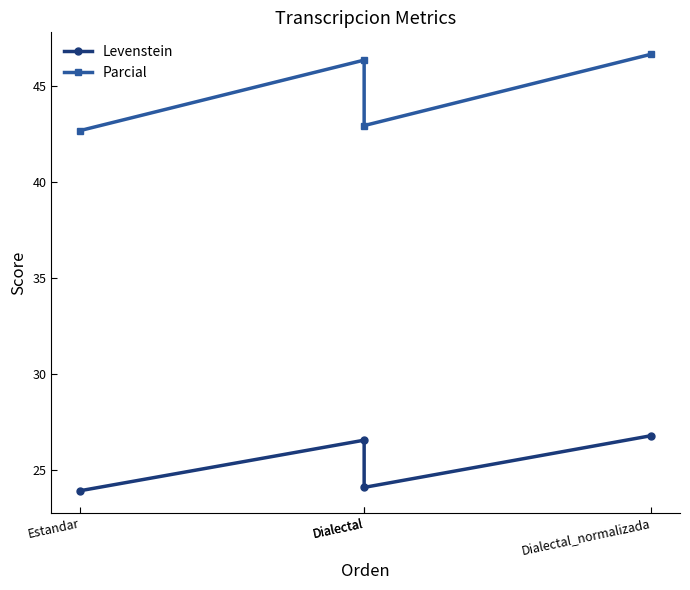

What is the label of the 1st point from the left?

Estandar